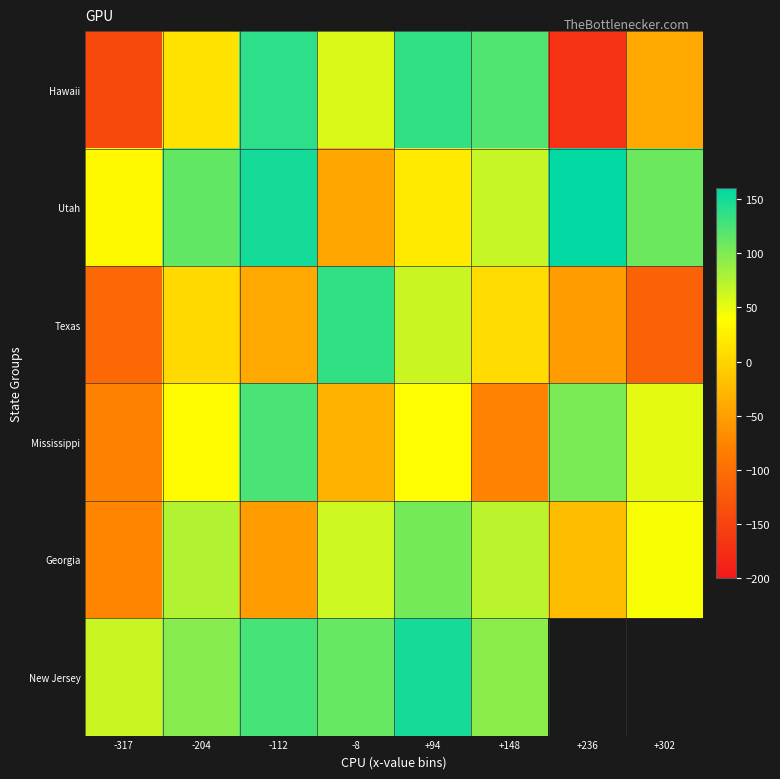

How many values in Georgia are below zero?

3